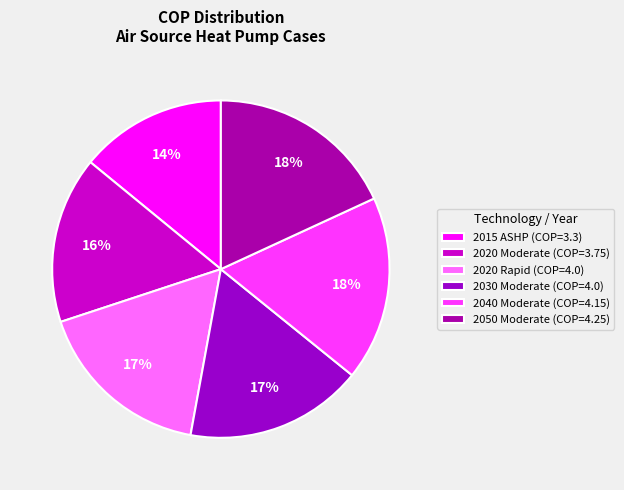

Between 2030 Moderate and 2040 Moderate, which is larger?

2040 Moderate